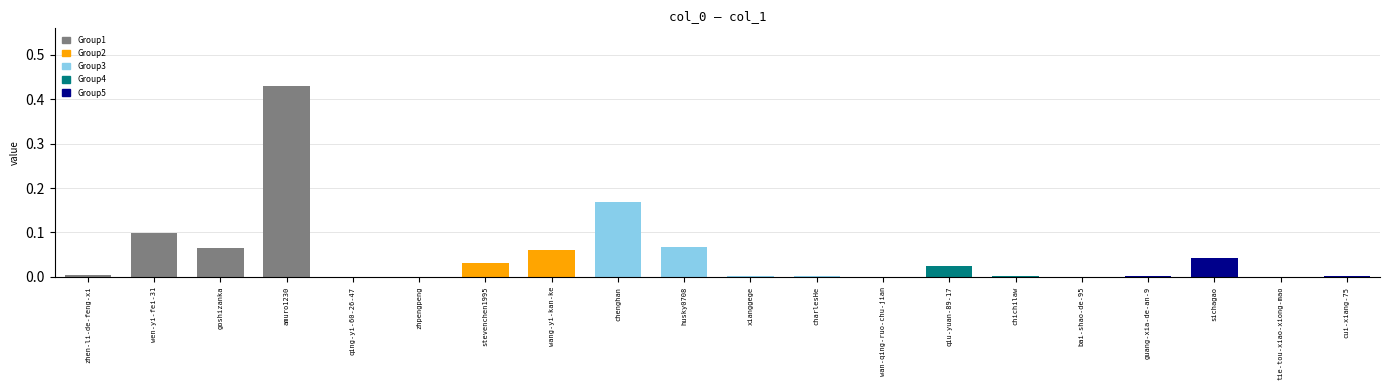

Which category has the highest value across all series?

amuro1230